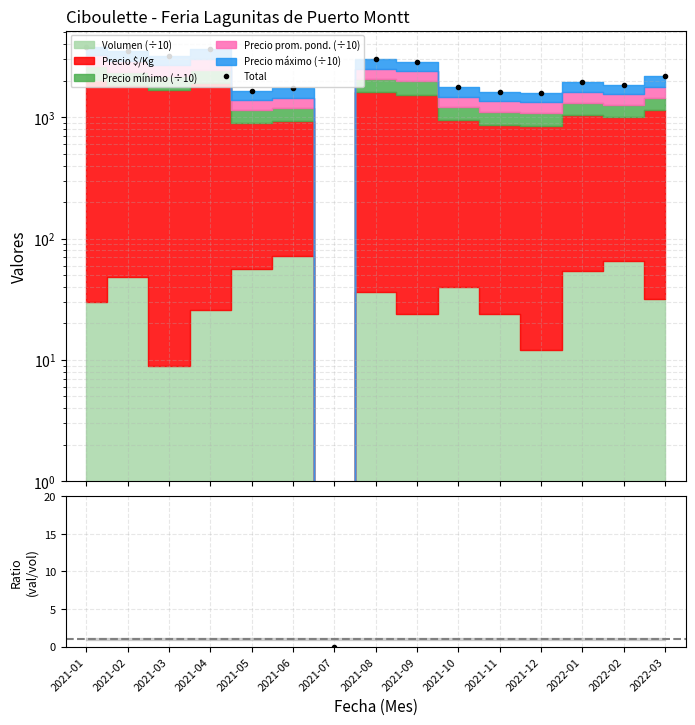

True or false: Ratio has a value of 8.3 at 2021-05.

False